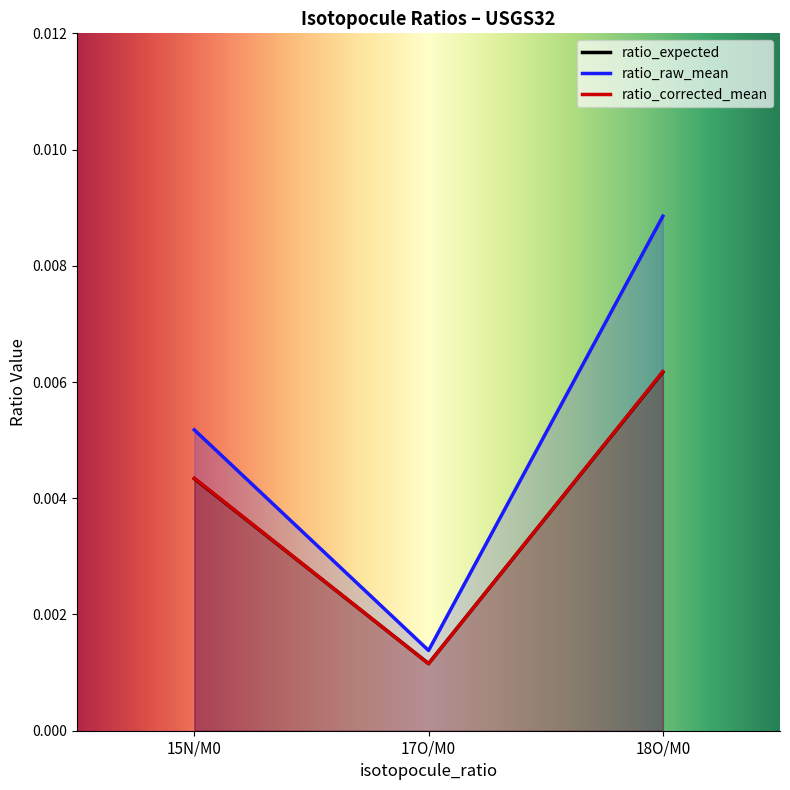

What is the label of the 1st point from the left?

15N/M0